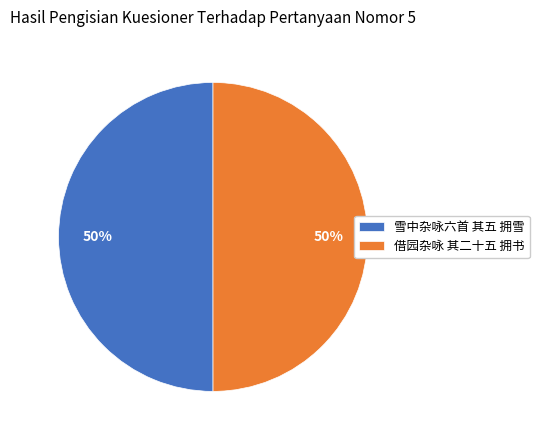

What percentage is the 借园杂咏 其二十五 拥书 slice, to the nearest percent?

50%